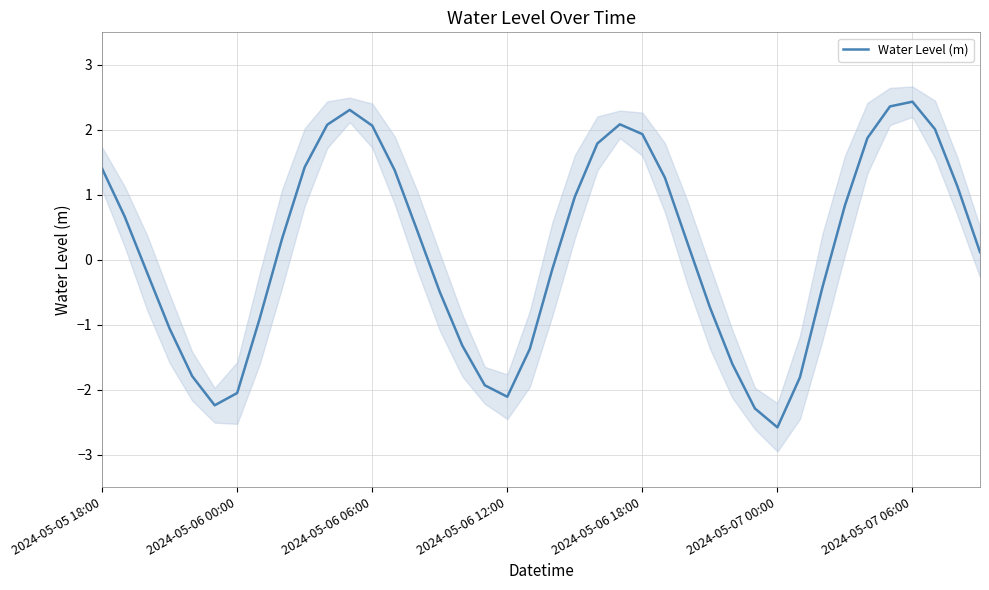

What is the difference between the values at 31 and 10?

3.9